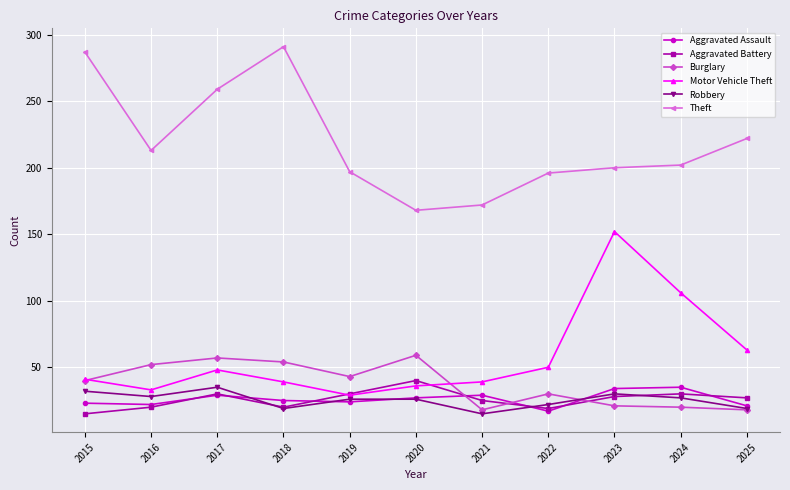

At which category does Burglary reach its first local peak?

2017